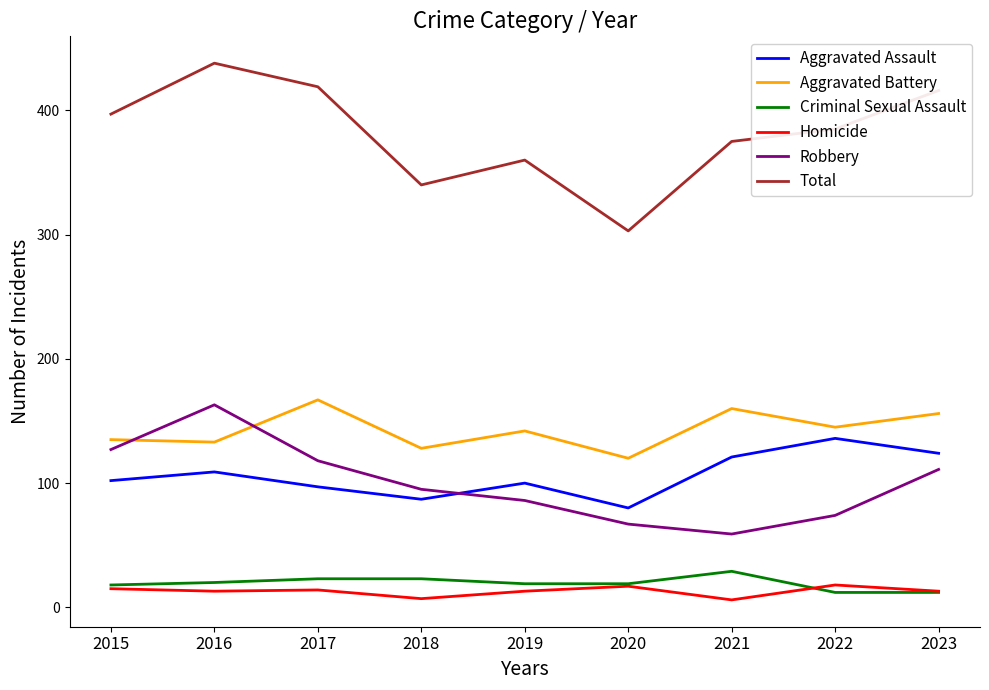

True or false: Aggravated Battery has a value of 156 at 2023.

True